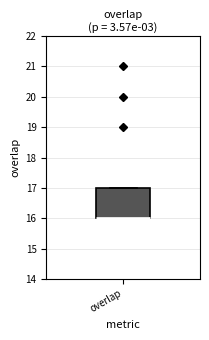

Where is the upper edge of the box for overlap on the y-axis? The values are not printed on the chart, so give them approximately, as read against the axis.

17